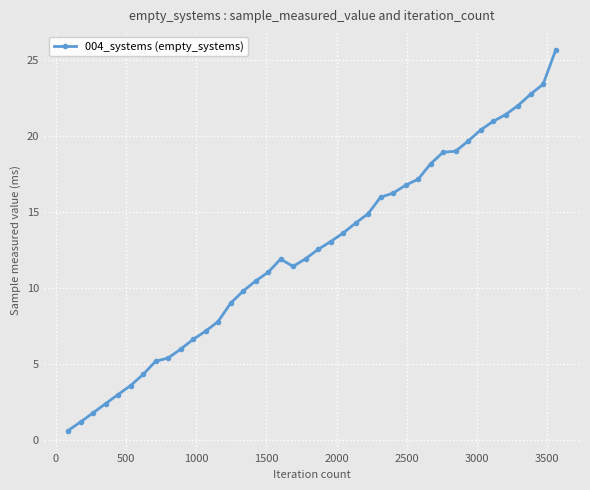

What is the difference between the second highest and minimum values?

22.8